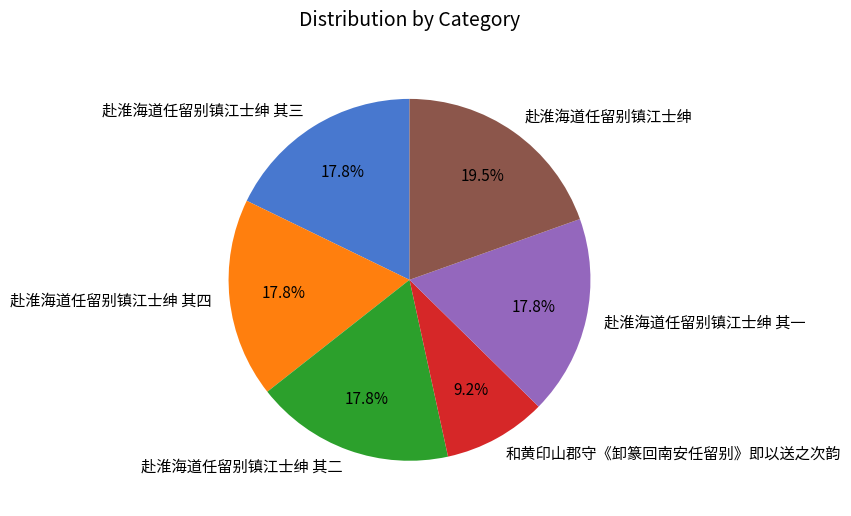

To the nearest percent, what is the average slice percentage?

17%